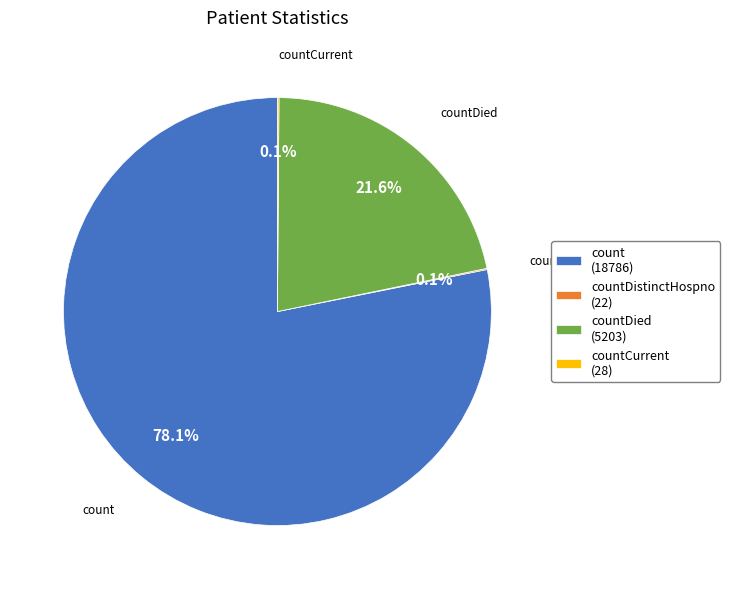

What is the ratio of the value at countDied (5203) to the value at count (18786)?

0.3